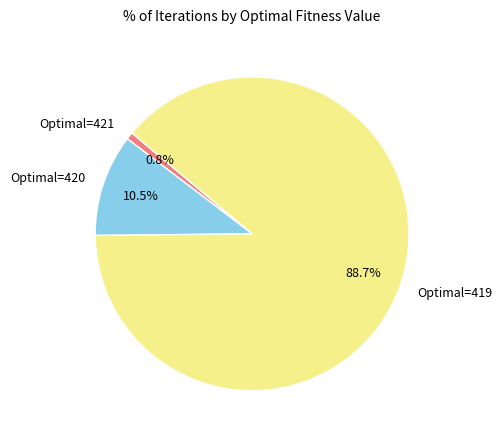

Which category has the biggest portion of the pie?

Optimal=419